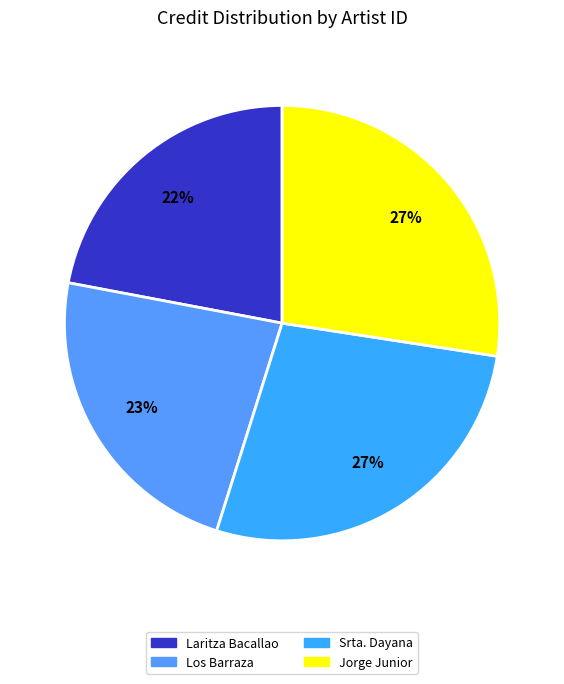

Which slice is the smallest?

Laritza Bacallao